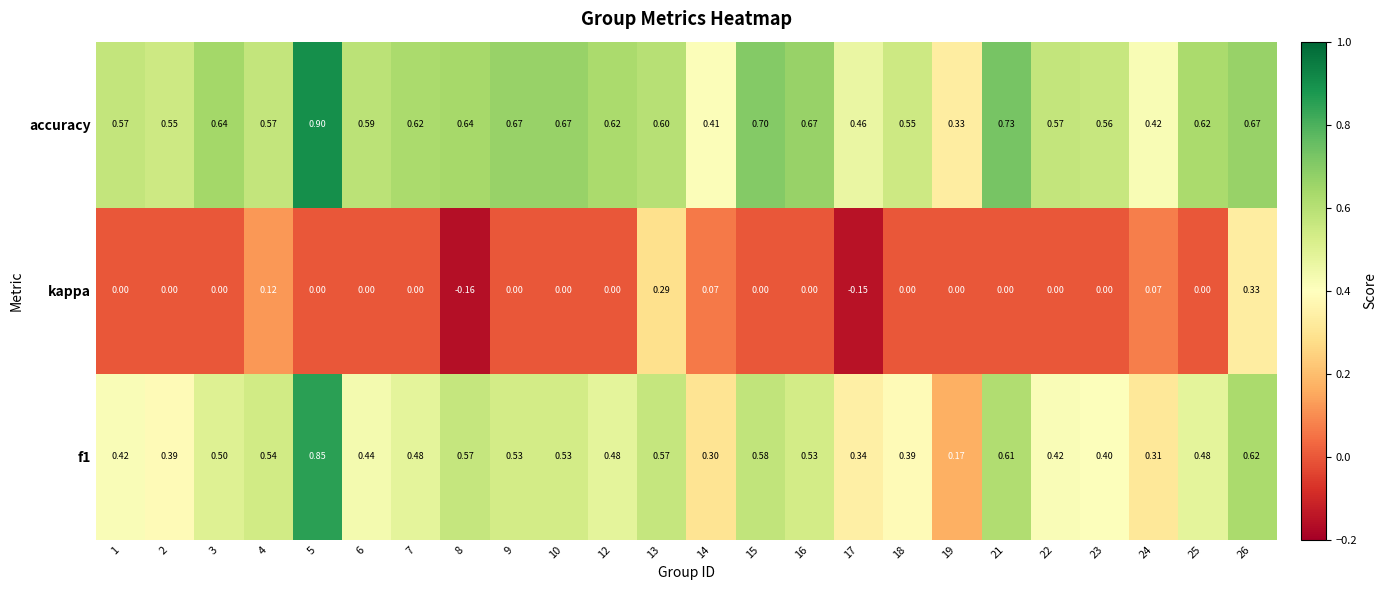

Rank the series at 3 from lowest to highest value.

kappa, f1, accuracy